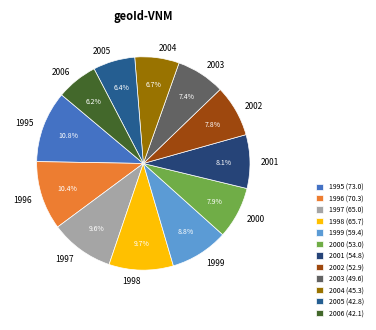

Count the number of slices in the pie.

12